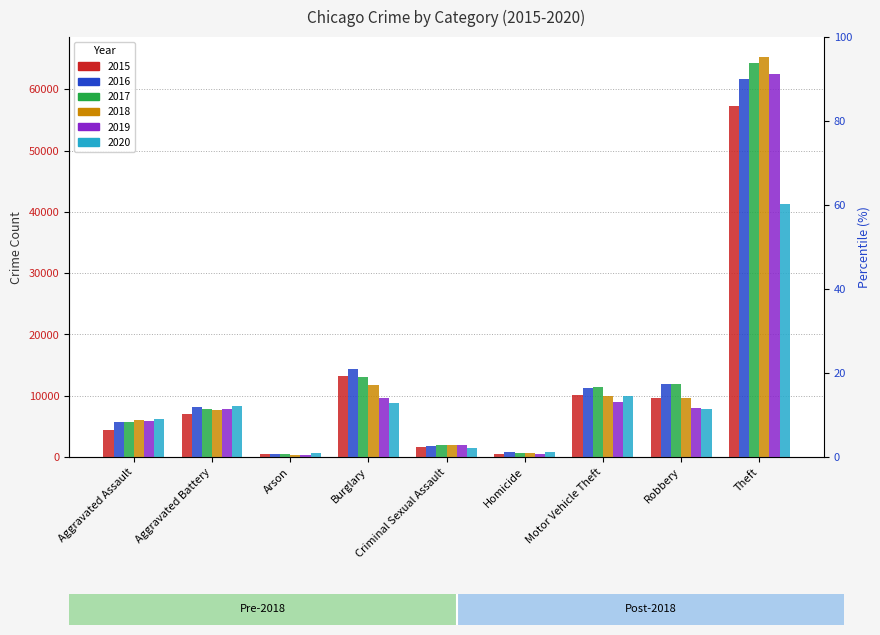

Is it true that 2016 equals 515 at Arson?

True